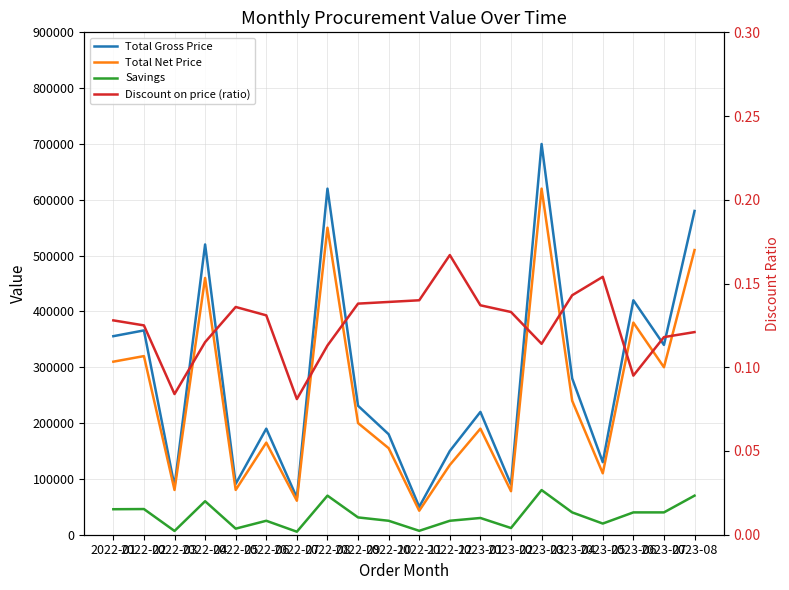

Which series has the largest total across all categories?

Total Gross Price